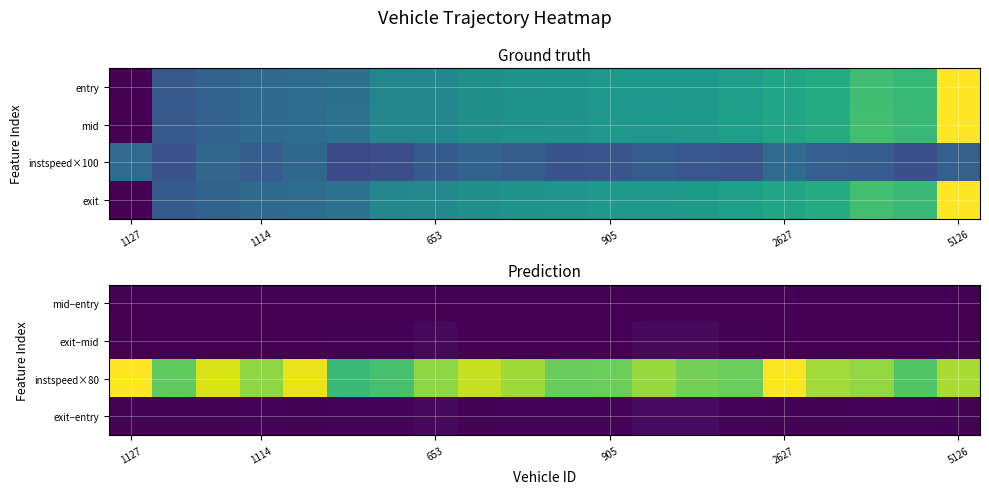

List the series in order of their peak value, highest first.

instspeed×80, exit−entry, exit−mid, mid−entry